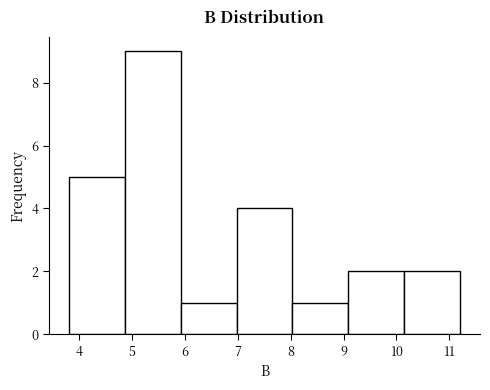

Over which range of the x-axis is the bar tallest?

4.9 to 5.9